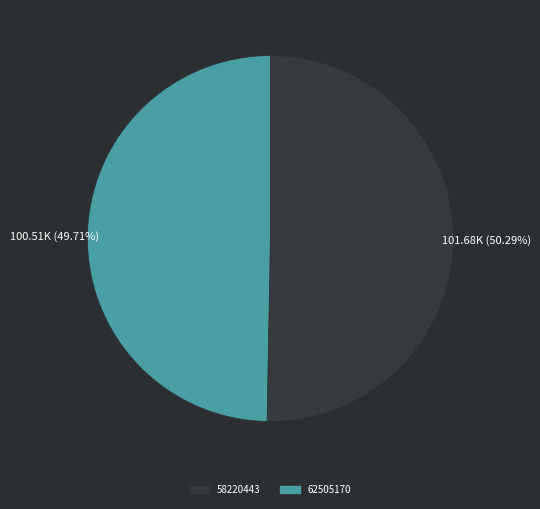

To the nearest percent, what percentage of the pie is 62505170?

50%